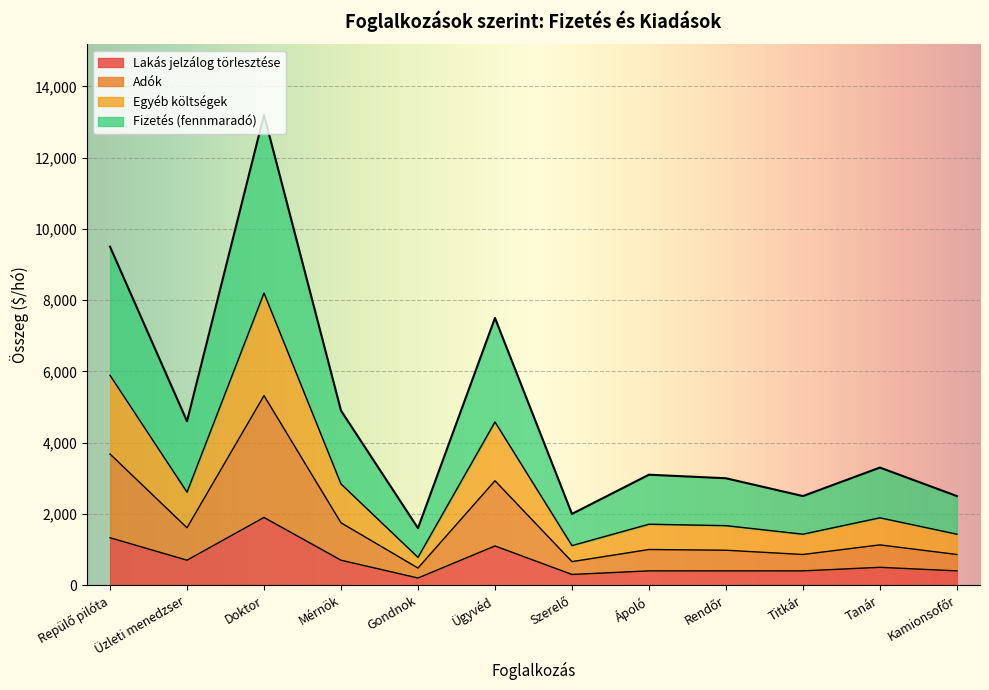

At Rendőr, list the series in order from smallest to largest.

Lakás jelzálog törlesztése, Adók, Egyéb költségek, Fizetés